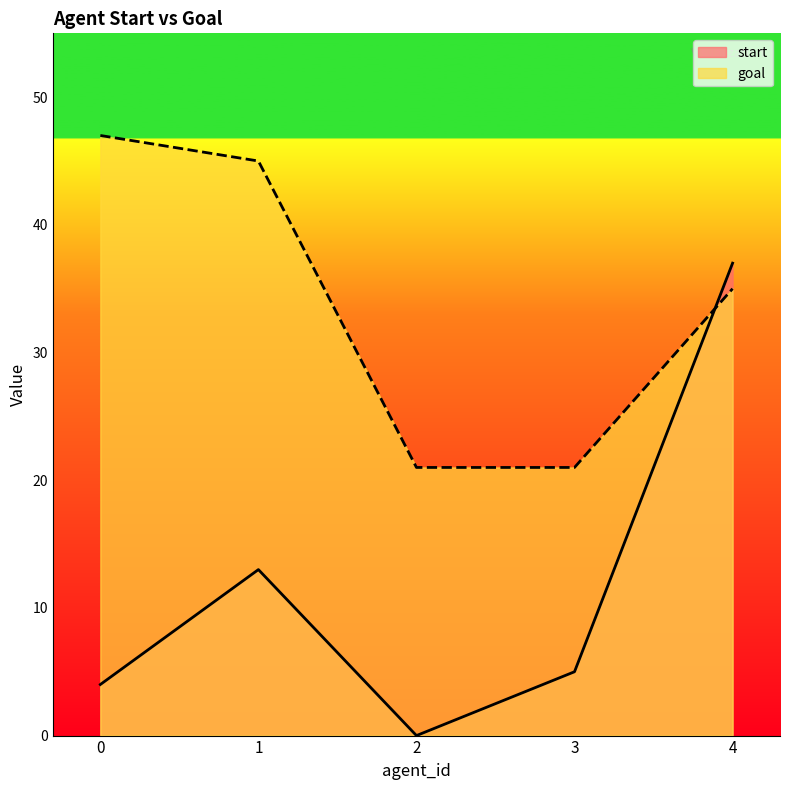

Between 0 and 3, which is larger?

3